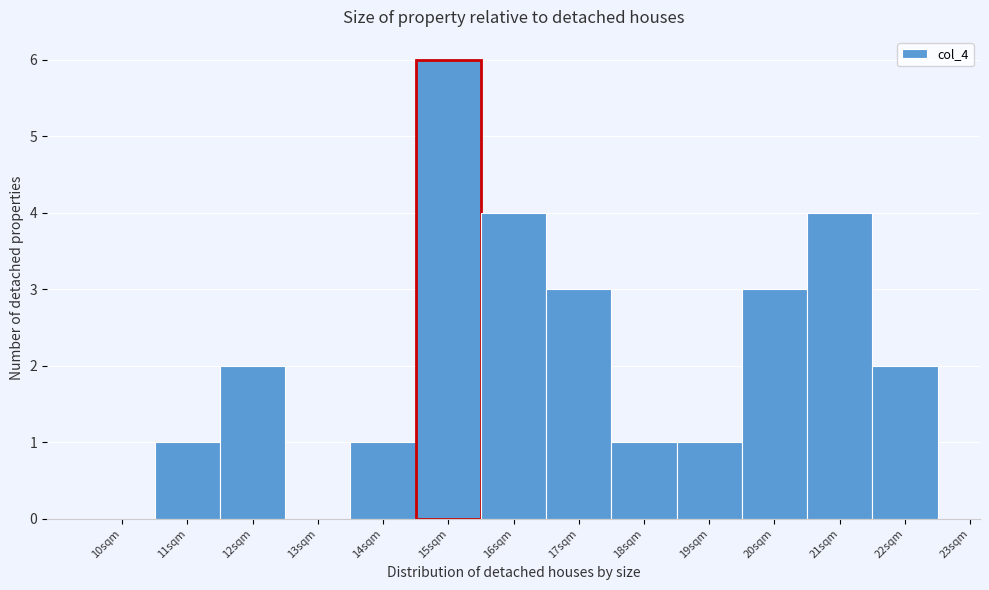

Which range on the x-axis has the tallest bar?

14.5 to 15.5